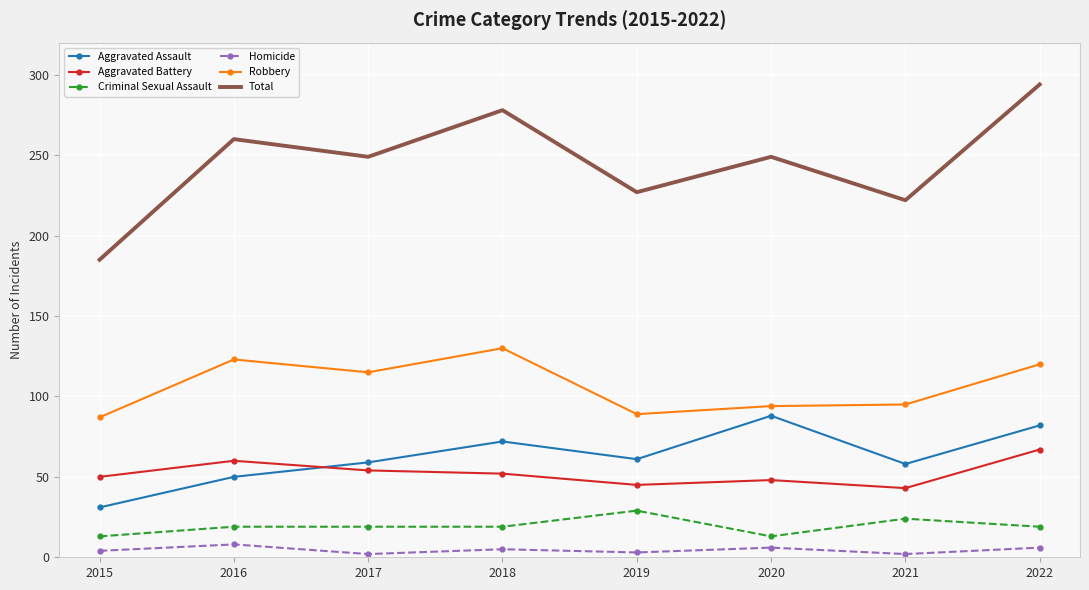

Between 2015 and 2020, which series saw the biggest shift?

Total